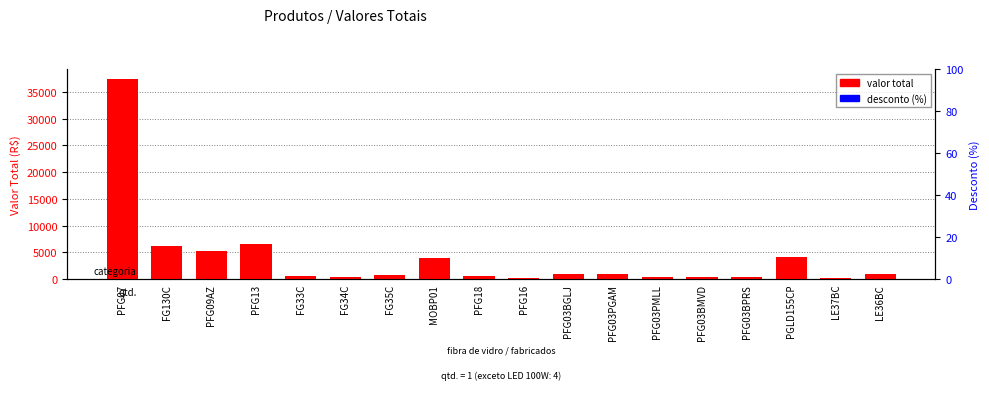

Count the number of data series in this chart.

2